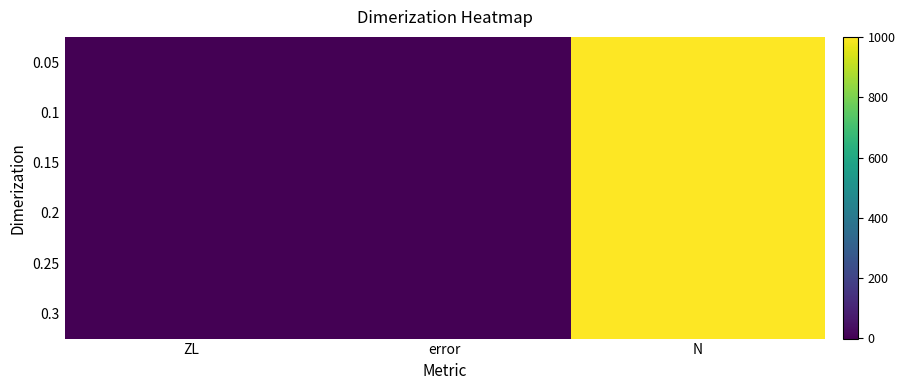

What is the greatest value displayed?

1000.0